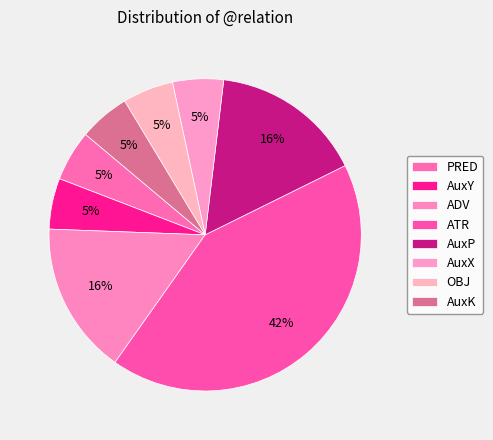

To the nearest percent, what percentage of the pie is PRED?

5%